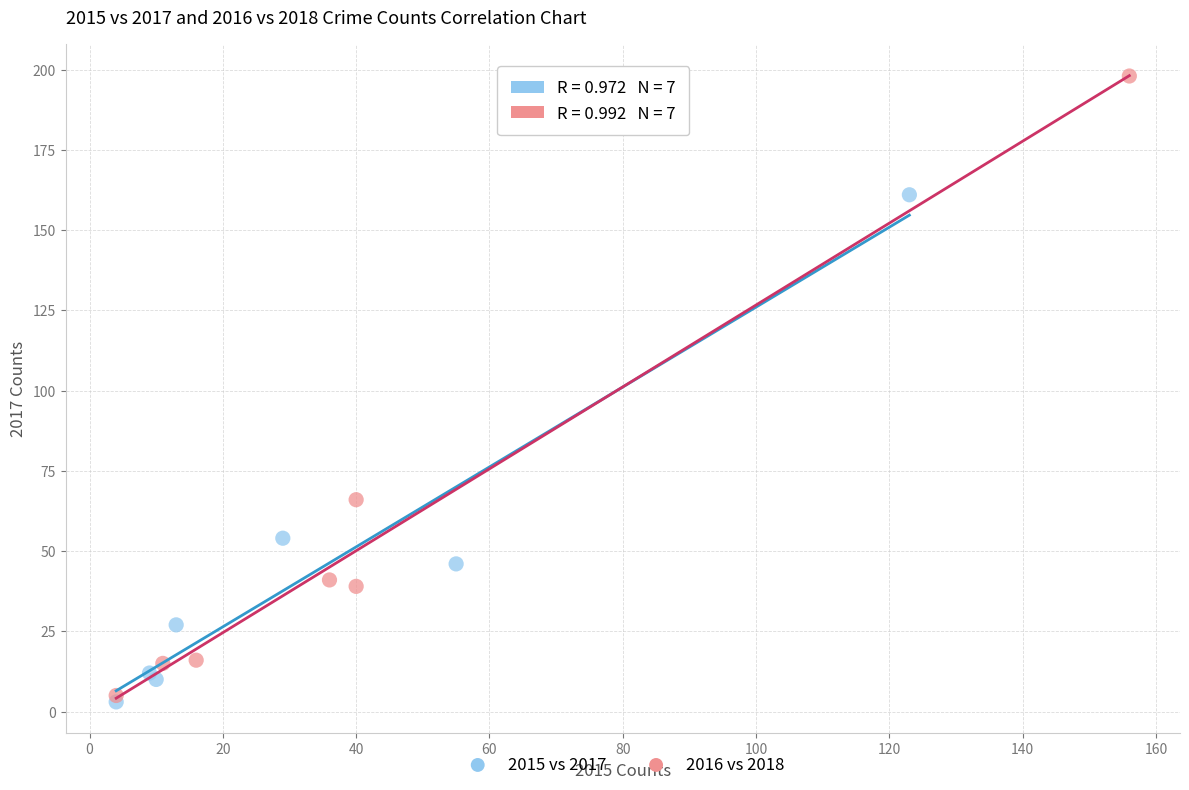

Which series reaches the minimum Y coordinate?

2015 vs 2017